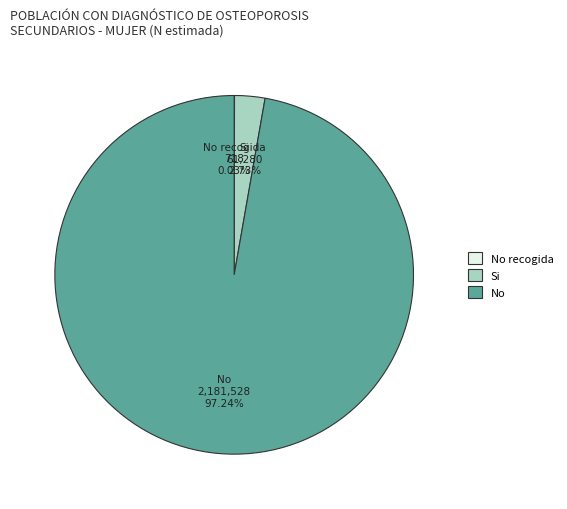

To the nearest percent, what is the difference between the No and Si slice percentages?

95%